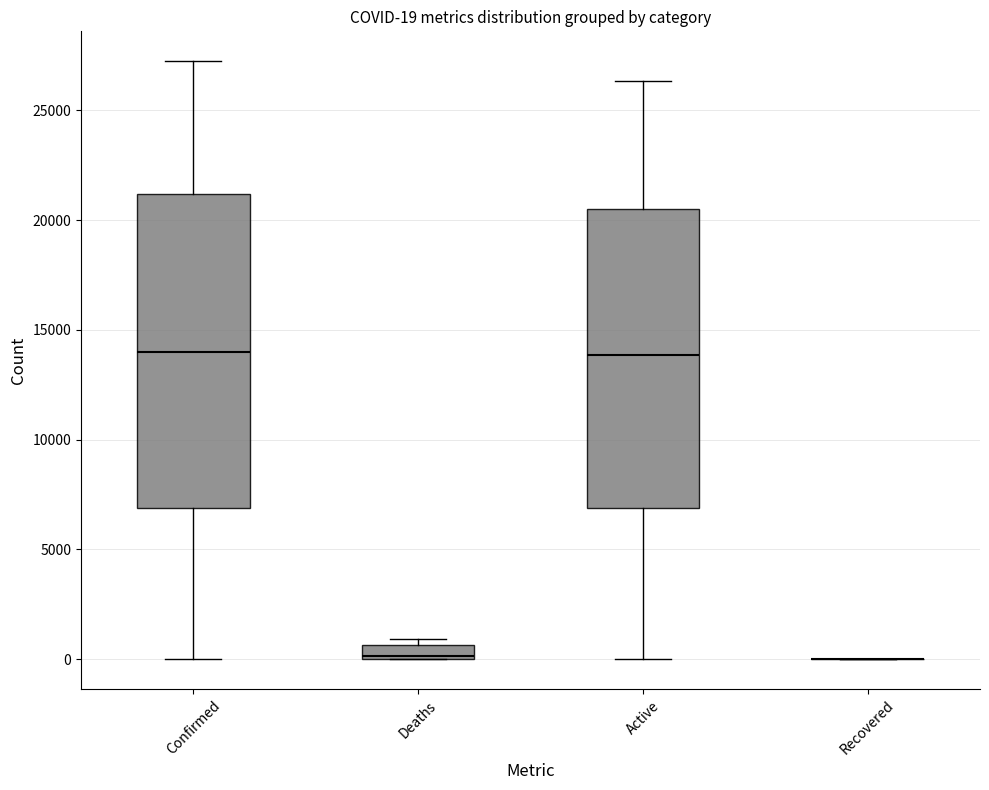

Which box is the tallest, from its lower edge to its upper edge?

Confirmed